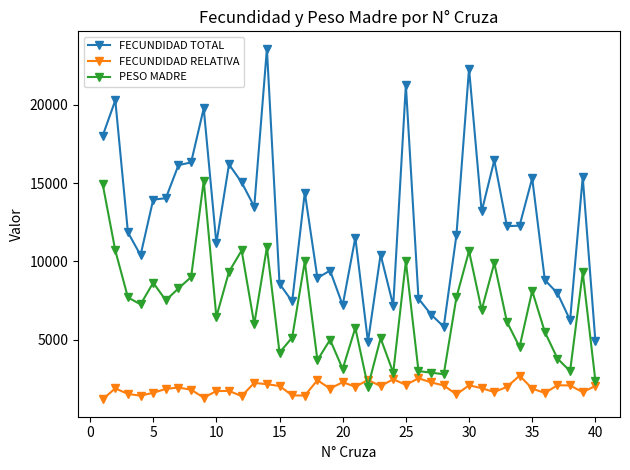

What is the lowest value of the FECUNDIDAD TOTAL series?

4867